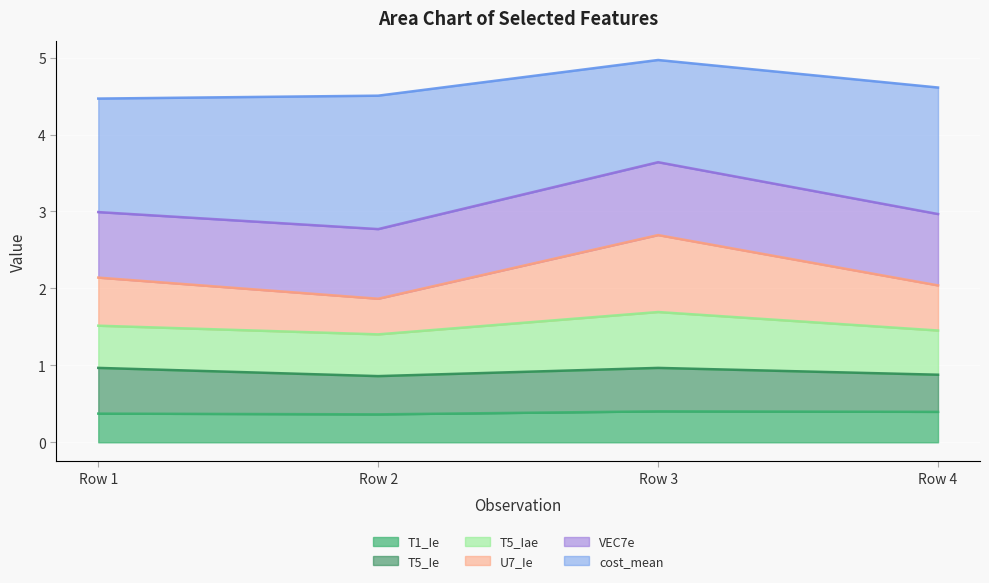

How many interior local valleys does the U7_Ie series have?

1